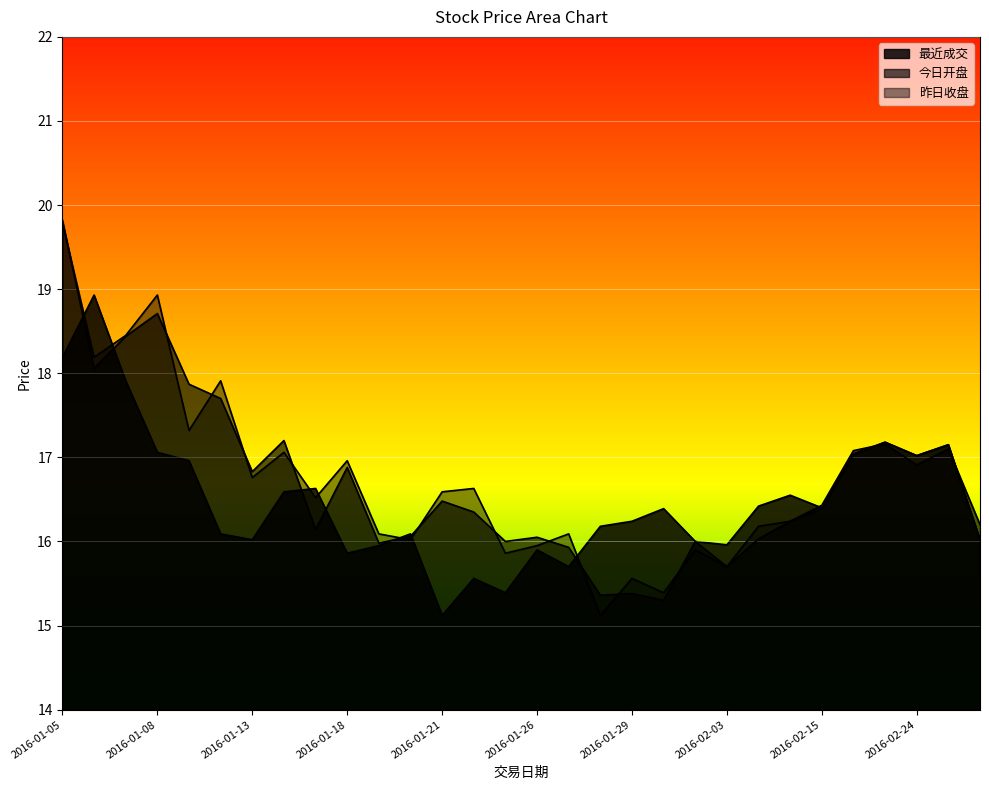

Where is the first local minimum for 今日开盘?

2016-01-06